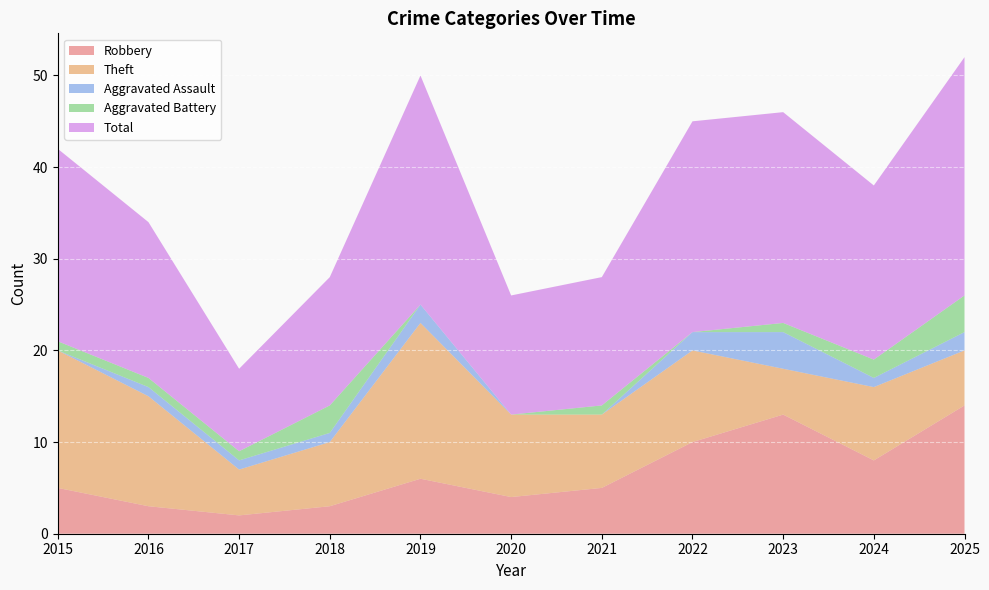

Reading left to right, list all the values displayed in this chart.

Robbery: 5	3	2	3	6	4	5	10	13	8	14
Theft: 15	12	5	7	17	9	8	10	5	8	6
Aggravated Assault: 0	1	1	1	2	0	0	2	4	1	2
Aggravated Battery: 1	1	1	3	0	0	1	0	1	2	4
Total: 21	17	9	14	25	13	14	23	23	19	26